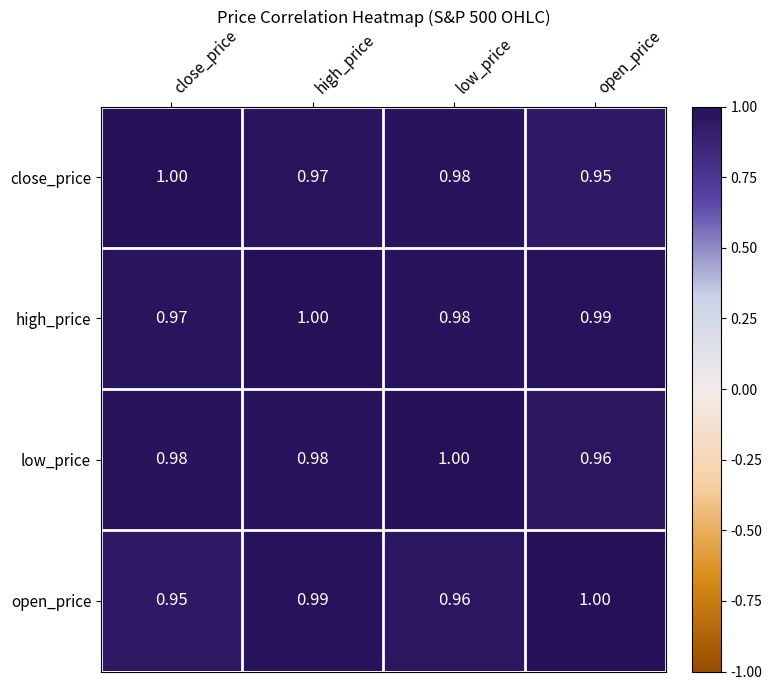

Is the value of high_price at low_price greater than the value of open_price at open_price?

No